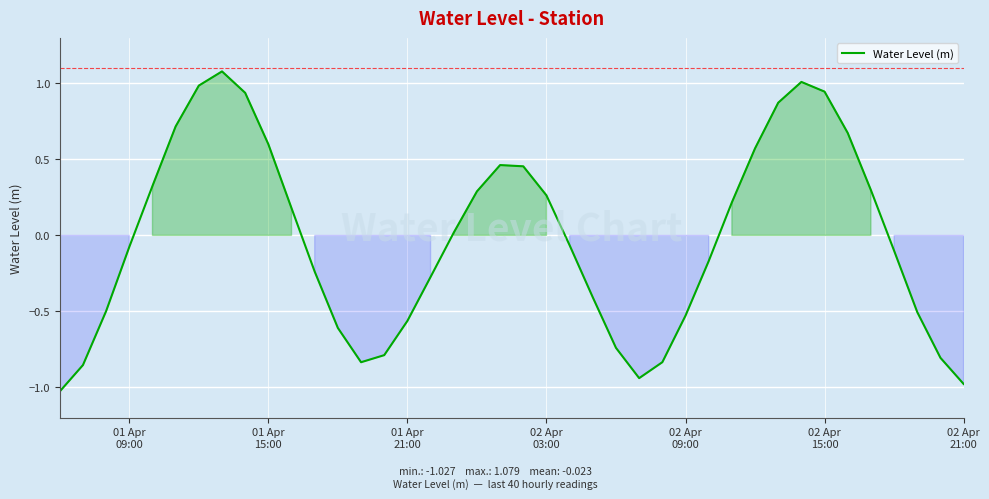

What is the difference between the maximum and minimum values?

2.1